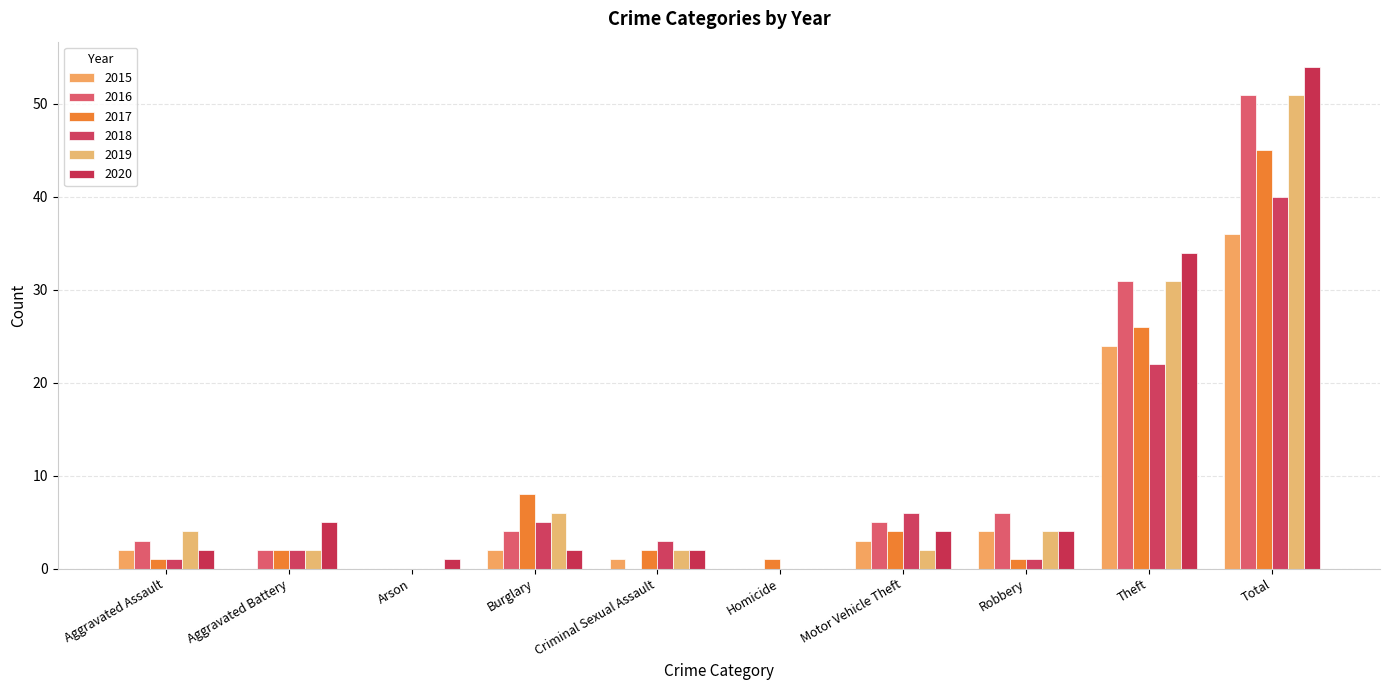

How many groups of bars are there?

10